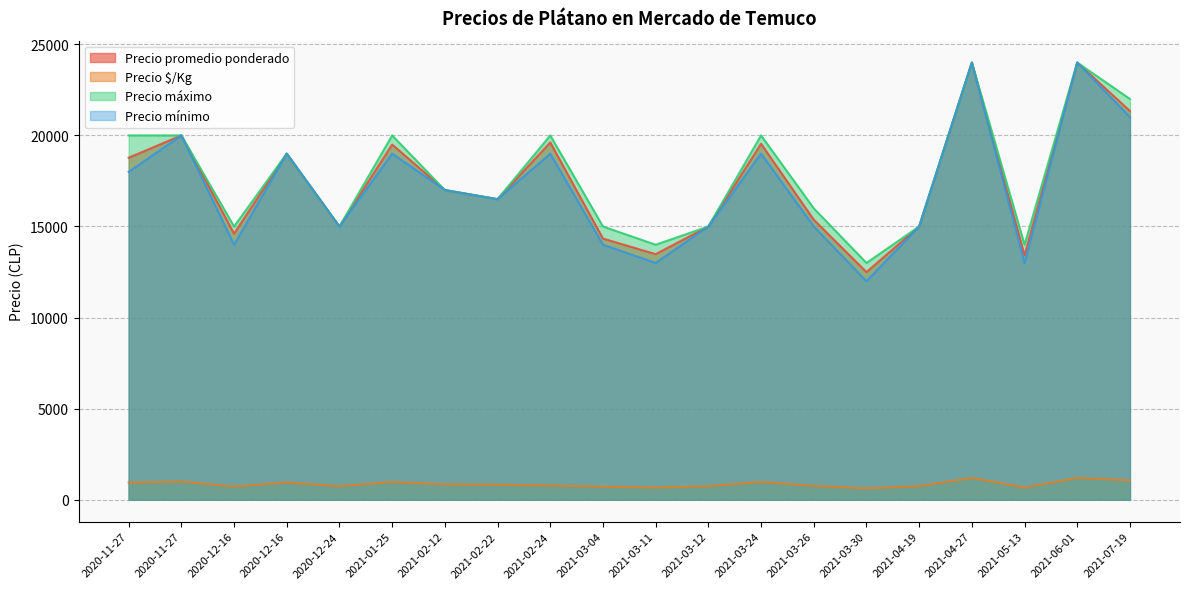

Where is Precio máximo nearest to the value 18500?

2020-12-16